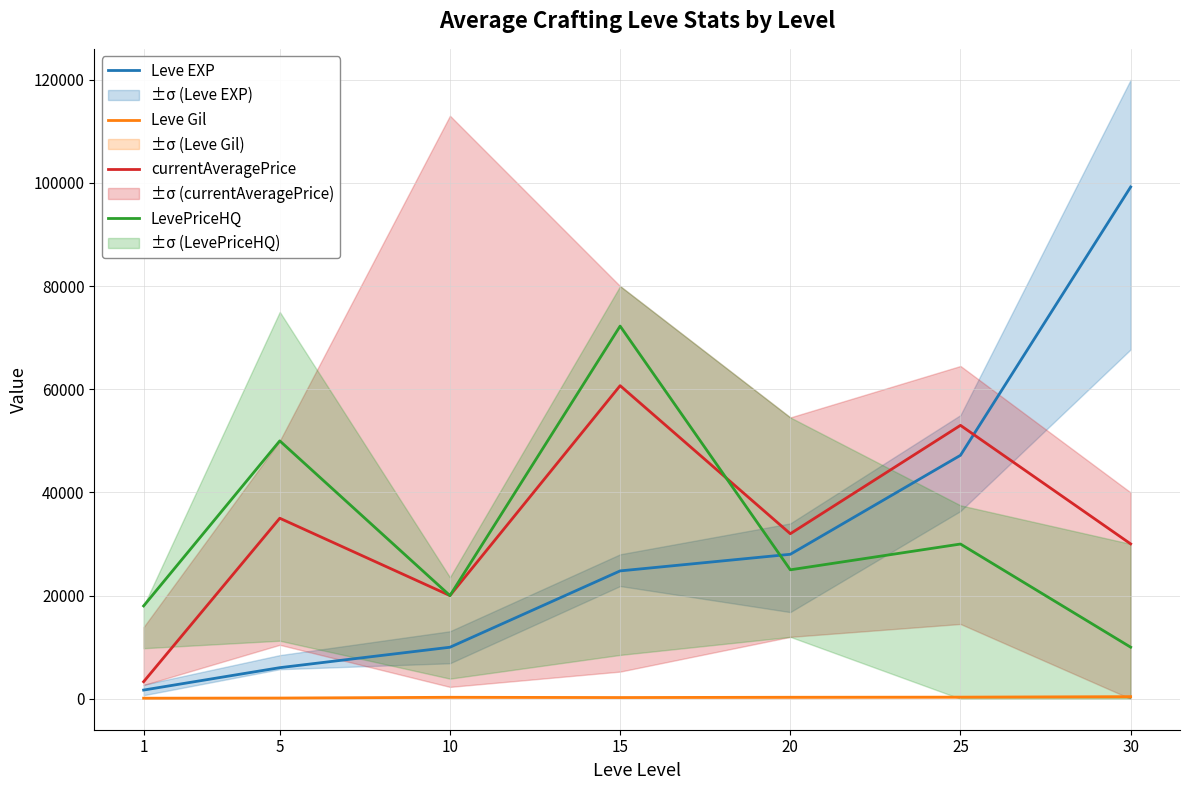

What is the lowest value of the LevePriceHQ series?

10000